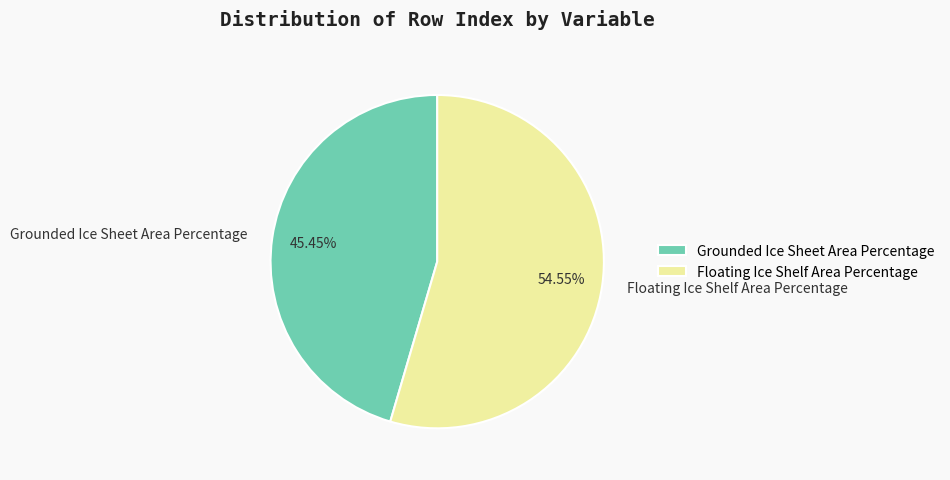

To the nearest percent, what percentage of the pie is Floating Ice Shelf Area Percentage?

55%